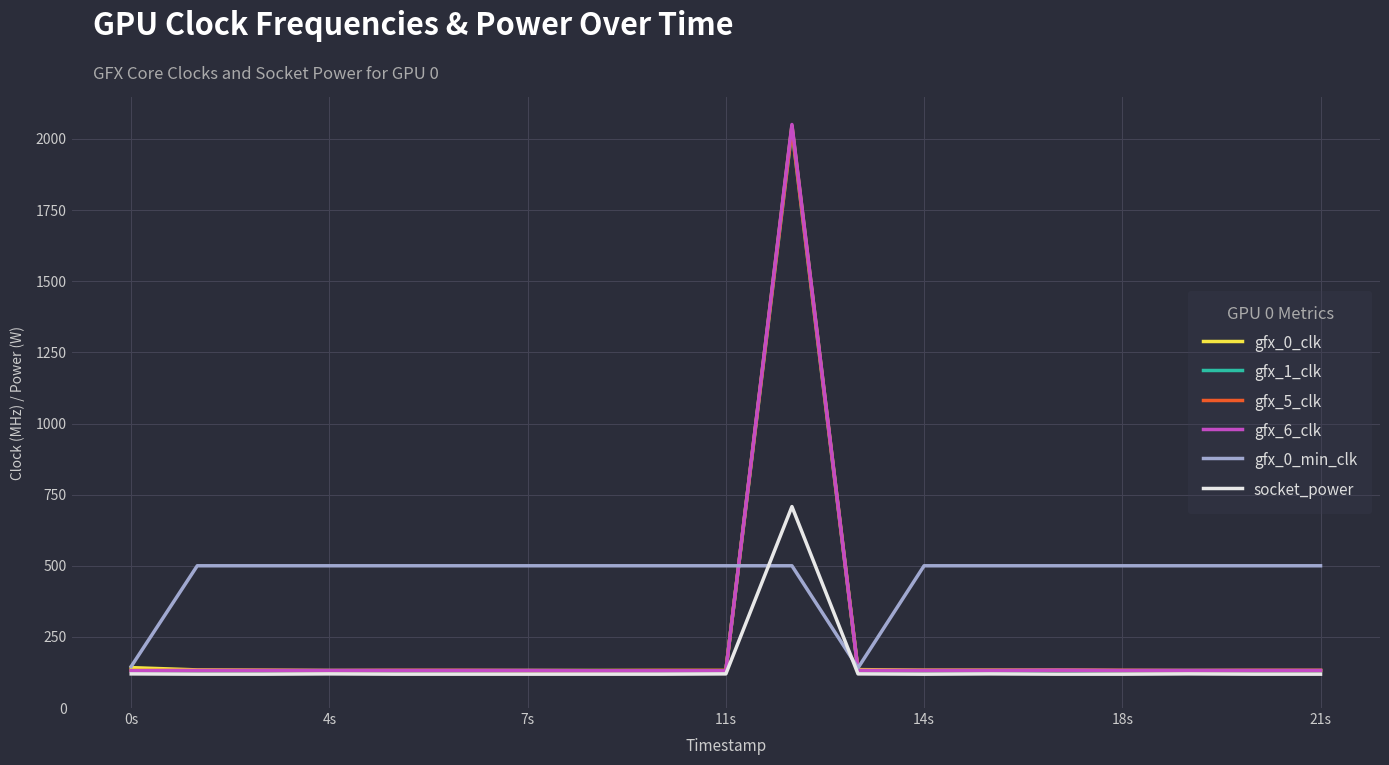

Which series has the largest total across all categories?

gfx_0_min_clk